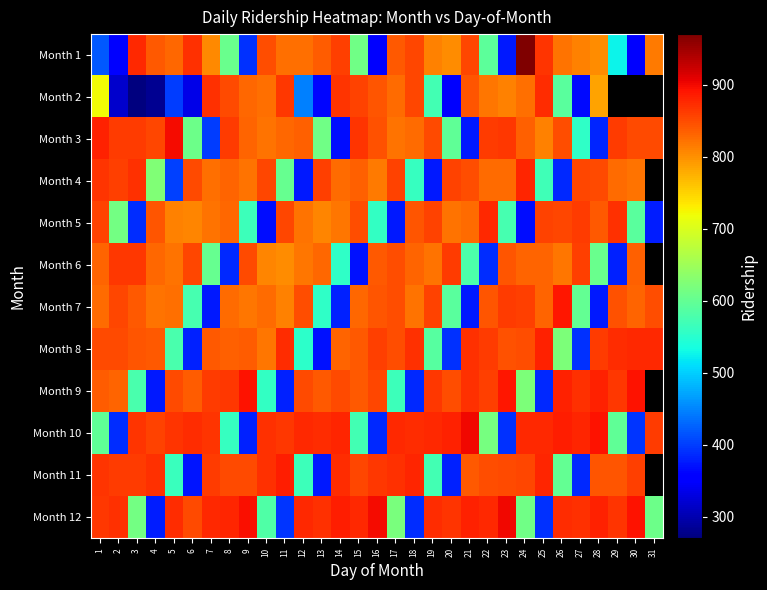

What is the maximum value for Month 8?

881.0